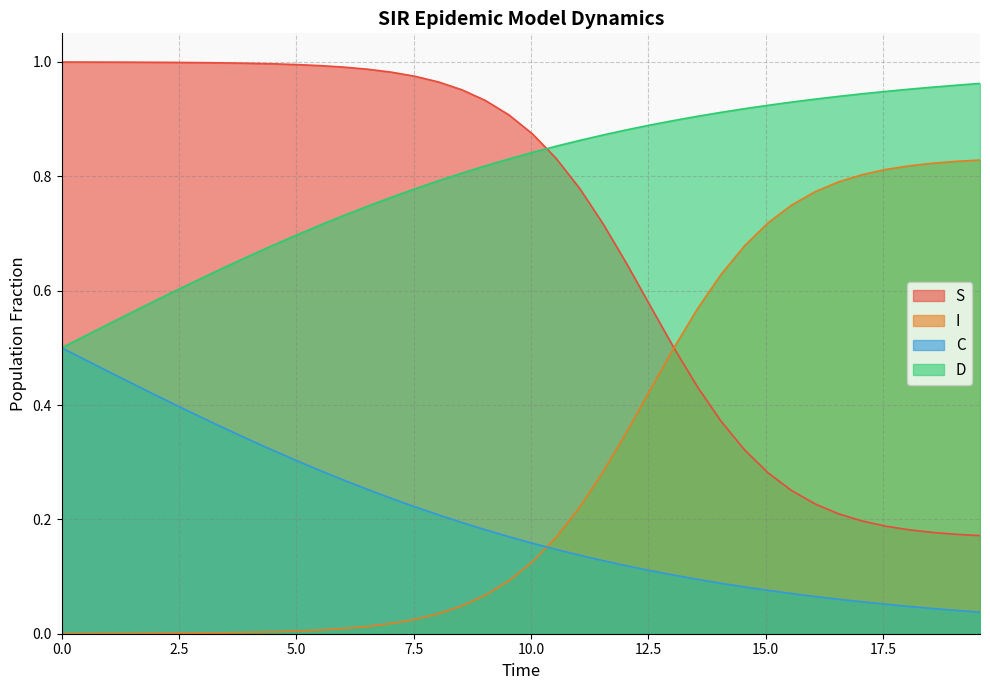

True or false: I and D cross at least once.

False